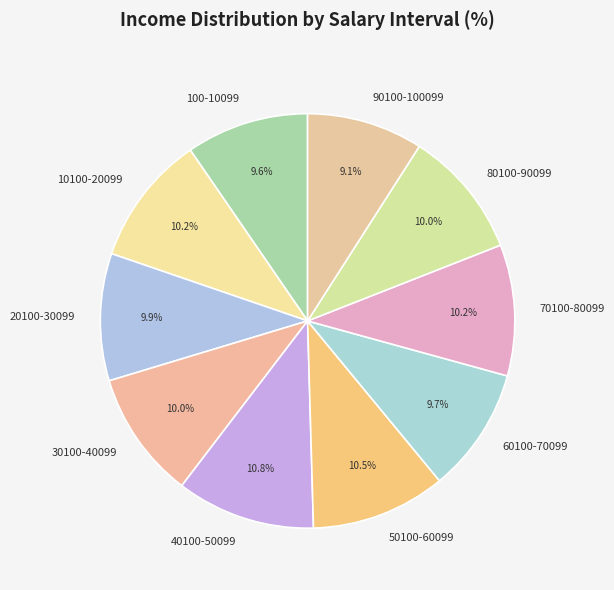

How many segments does this pie chart have?

10